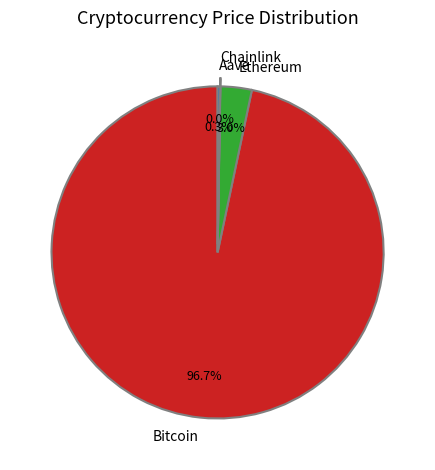

Is Bitcoin the majority of the pie?

Yes